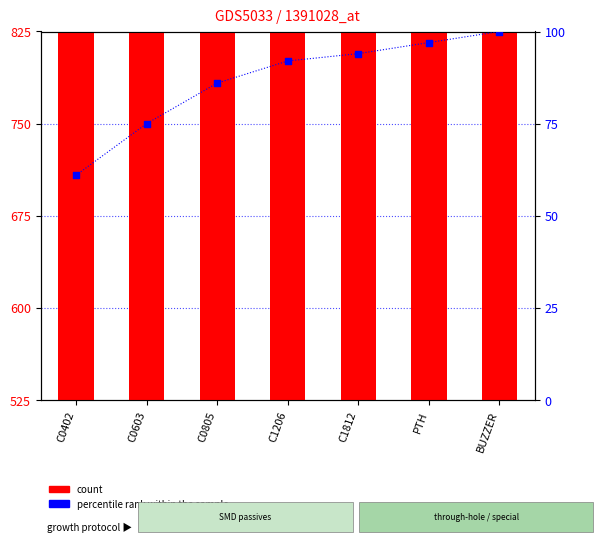

Which series has the largest total across all categories?

count